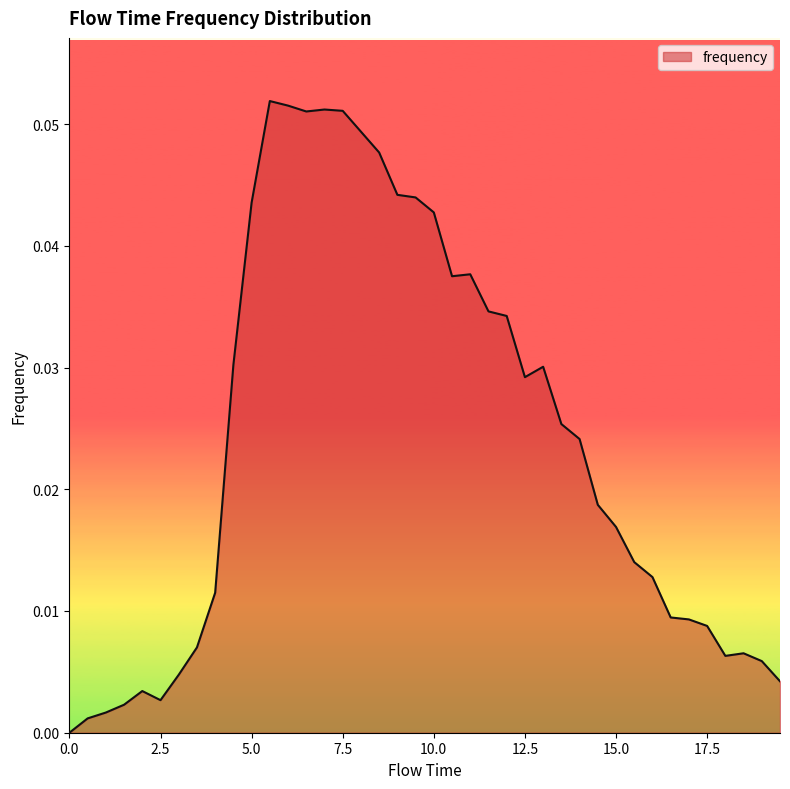

Is this an area chart (filled region under the line)?

Yes